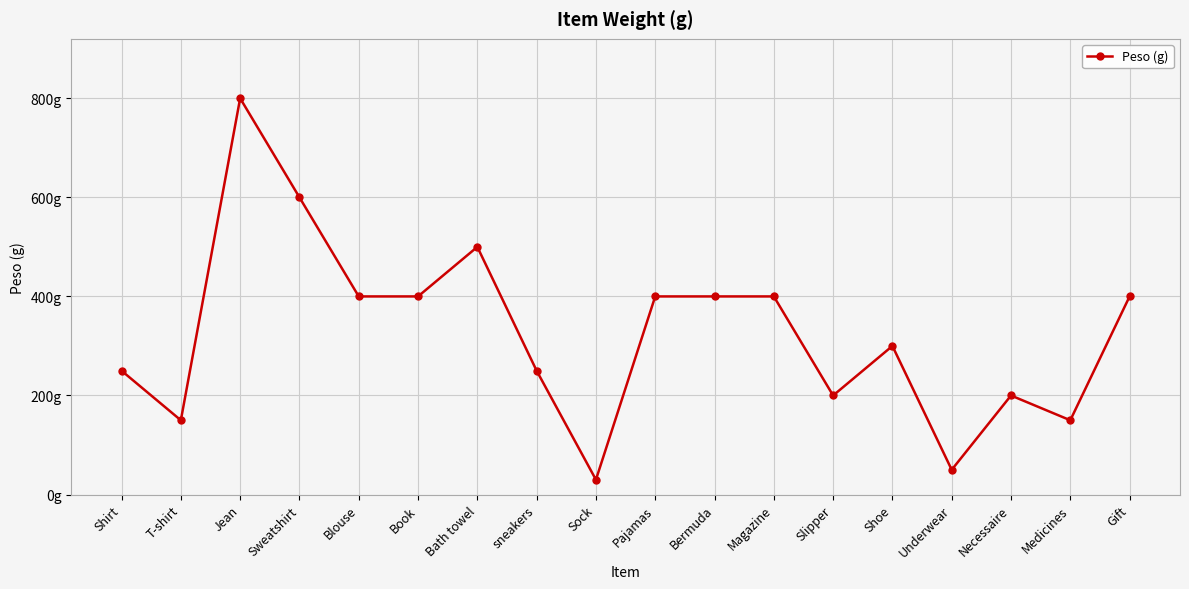

Which category has the lowest value across all series?

Sock